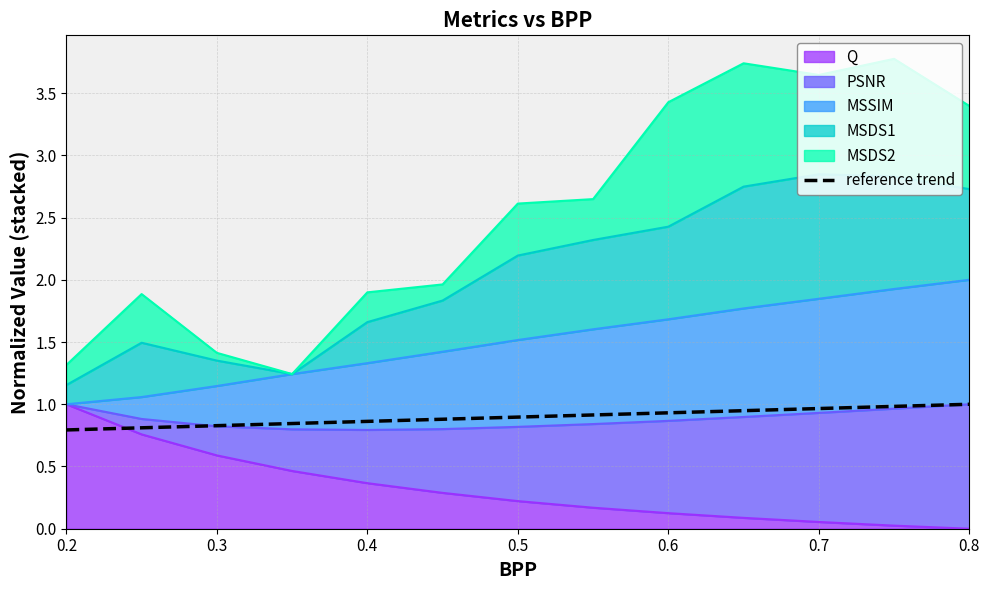

True or false: the data shows 0.8 at 0.3.

True